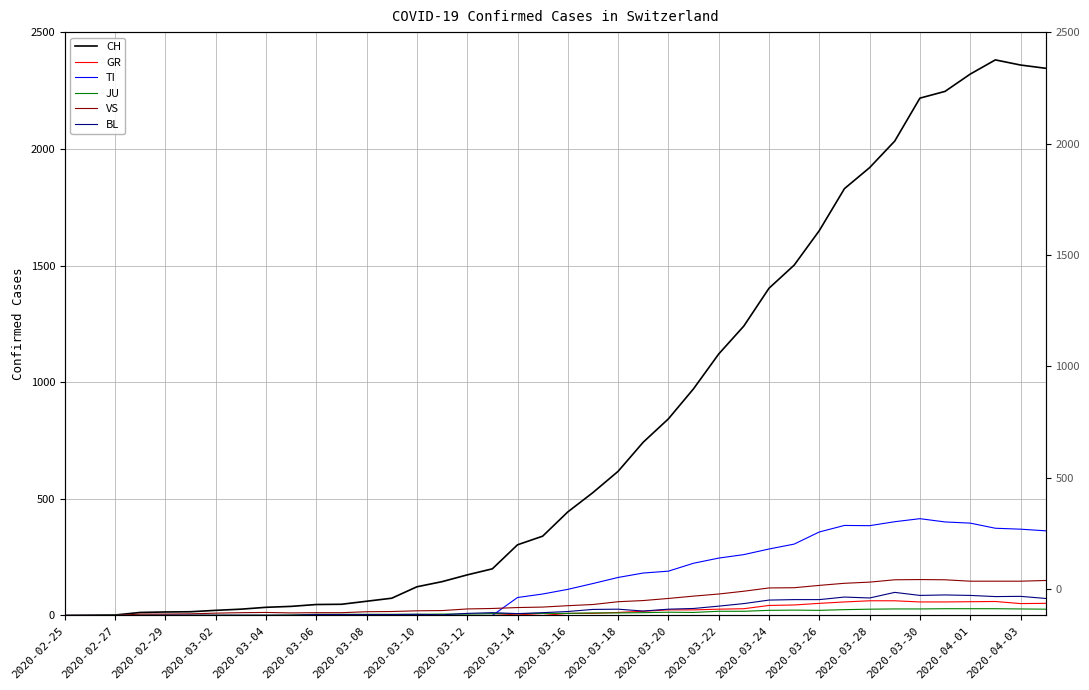

What position from the left is 2020-03-10?

8